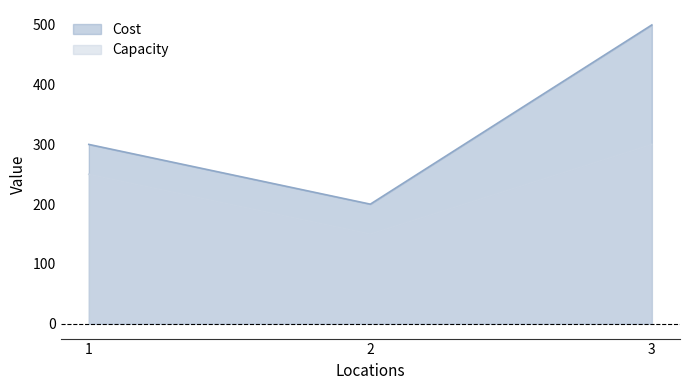

What is the value of the Cost point at the 1st from the left?

300